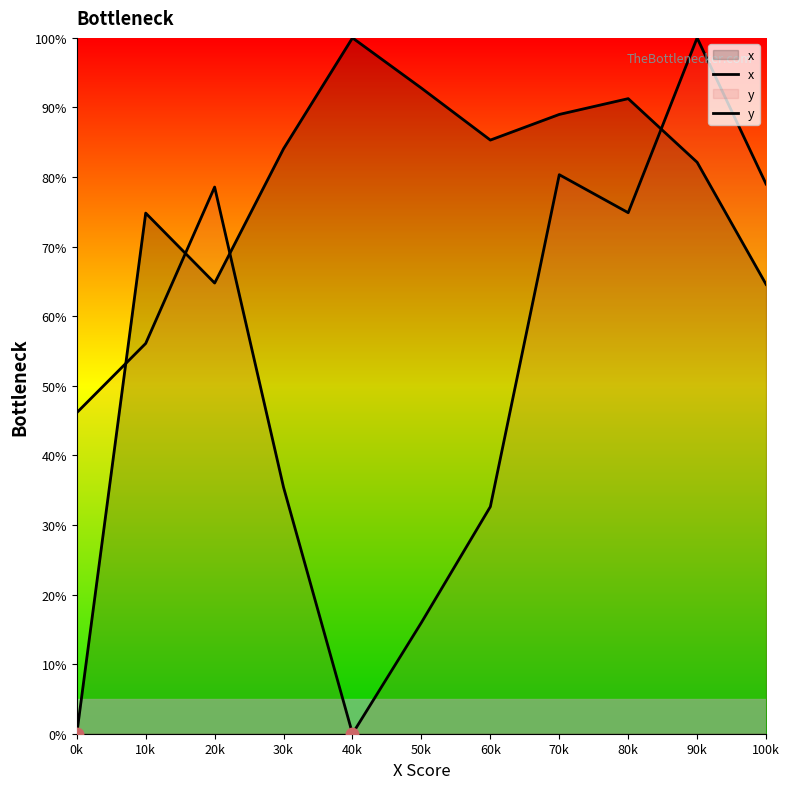

Is the value of y at 60k greater than the value of x at 50k?

No